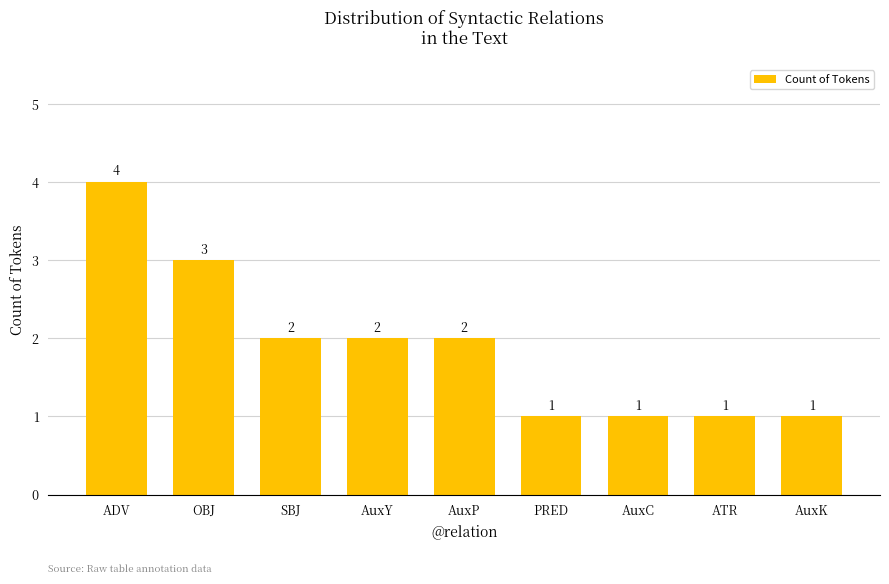

What is the minimum value shown in the chart?

1